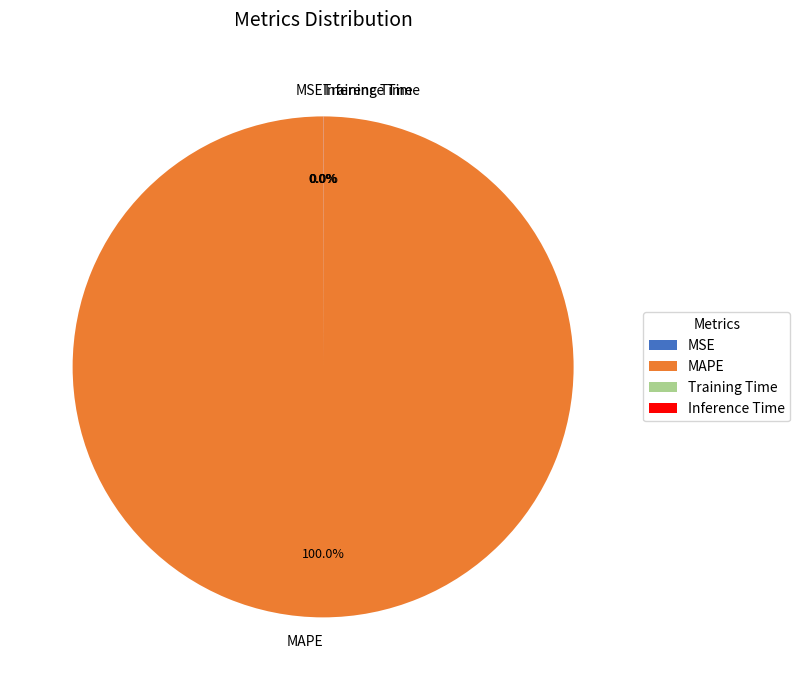

Does any single category account for the majority?

Yes